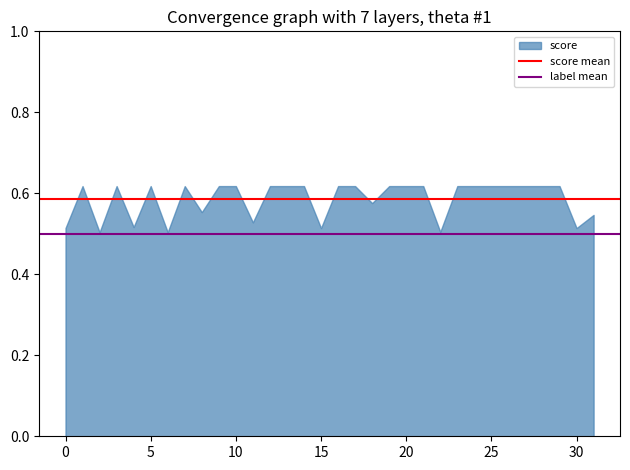

True or false: the data shows 0.9 at 20.

False